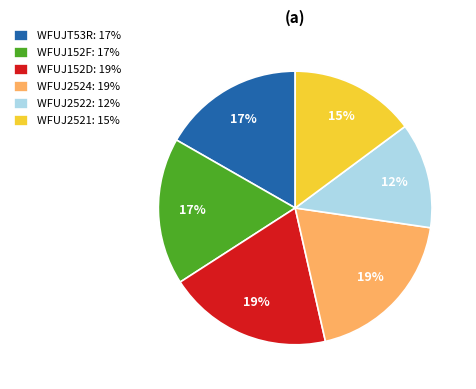

Does WFUJ2522 account for over 50% of the chart?

No